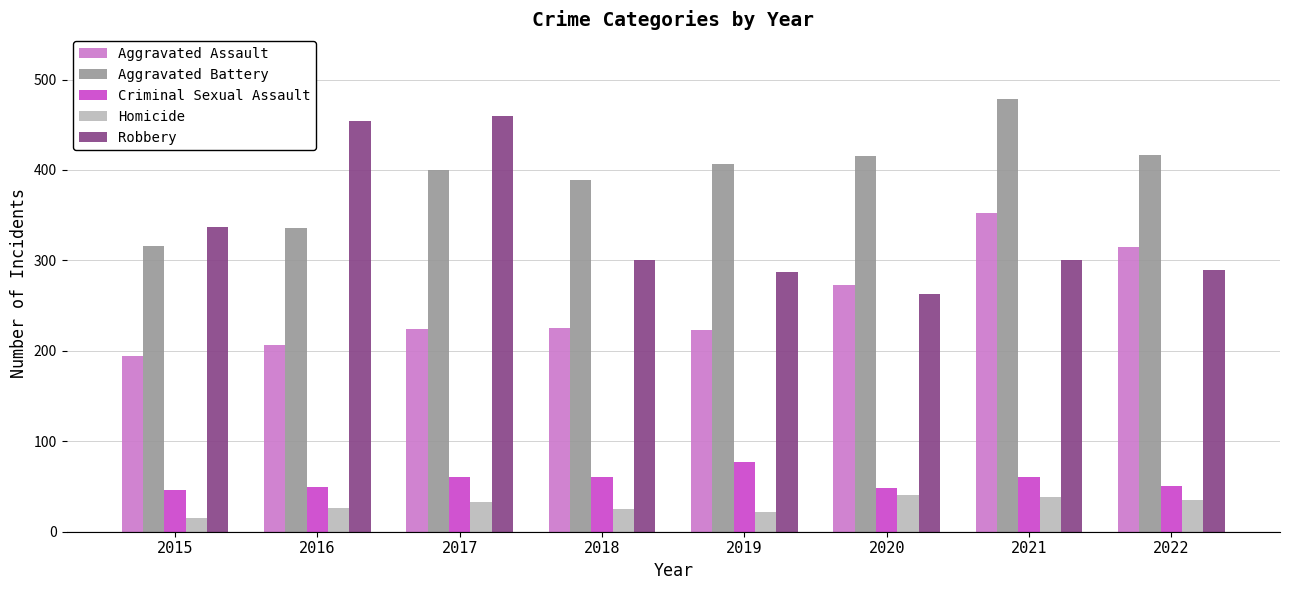

True or false: Robbery has a value of 337 at 2015.

True